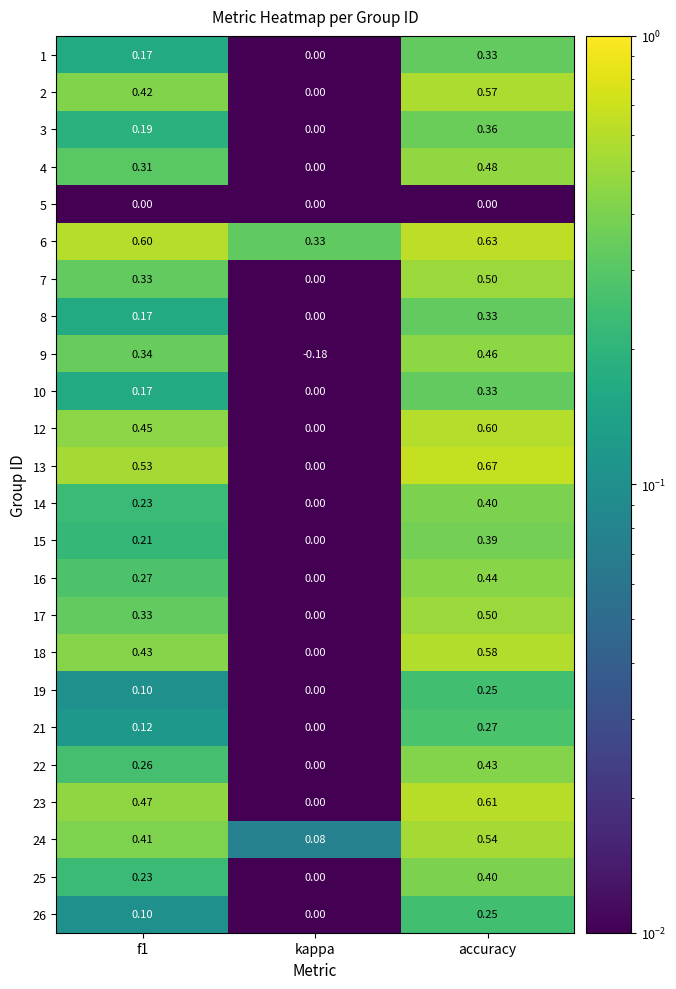

At which category is the sum across all series the highest?

accuracy